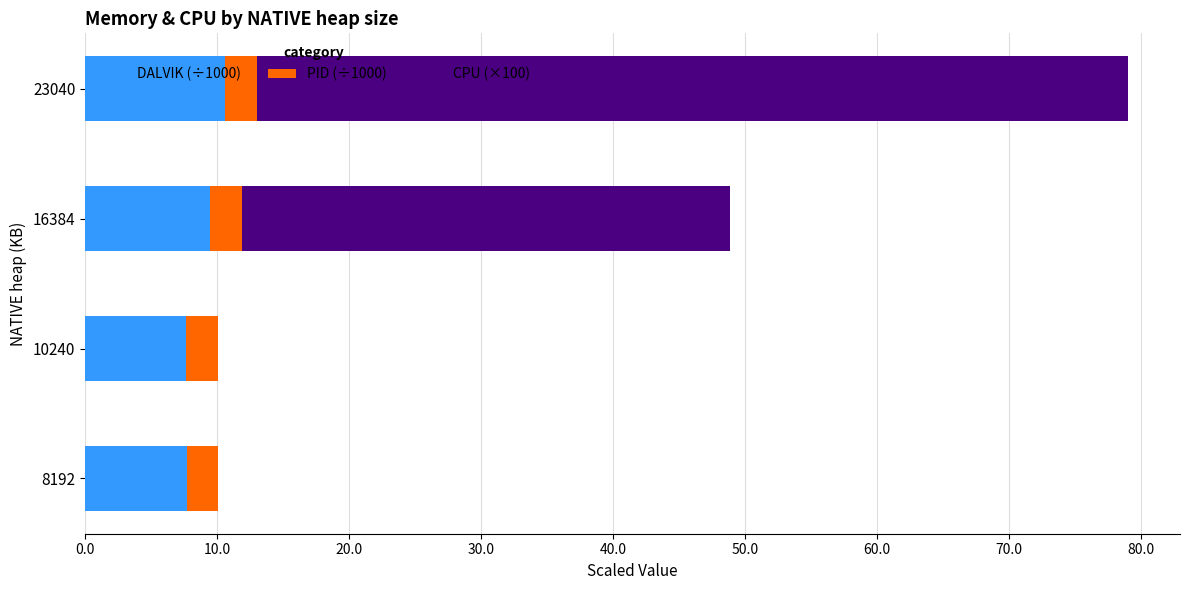

At which category is the sum across all series the highest?

23040